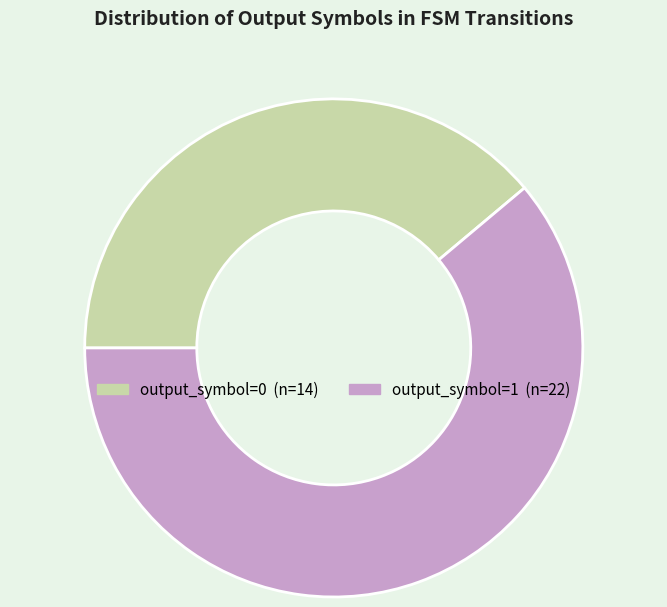

Which category has the smallest portion of the pie?

output_symbol=0